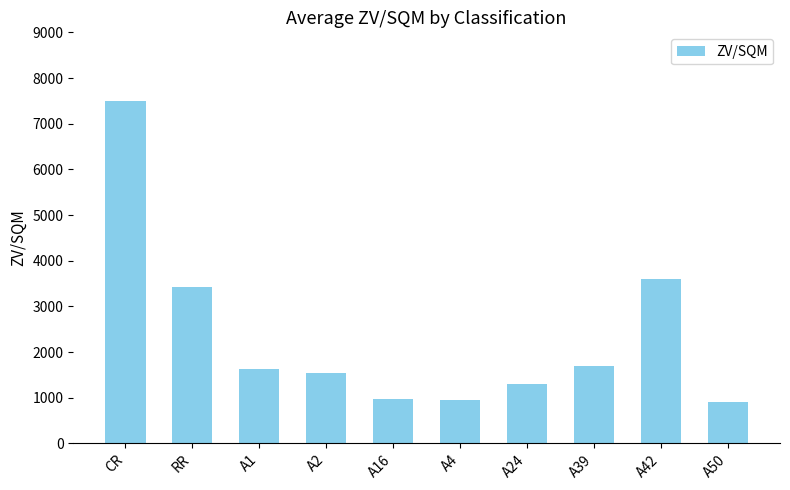

What is the label of the 9th bar from the right?

RR